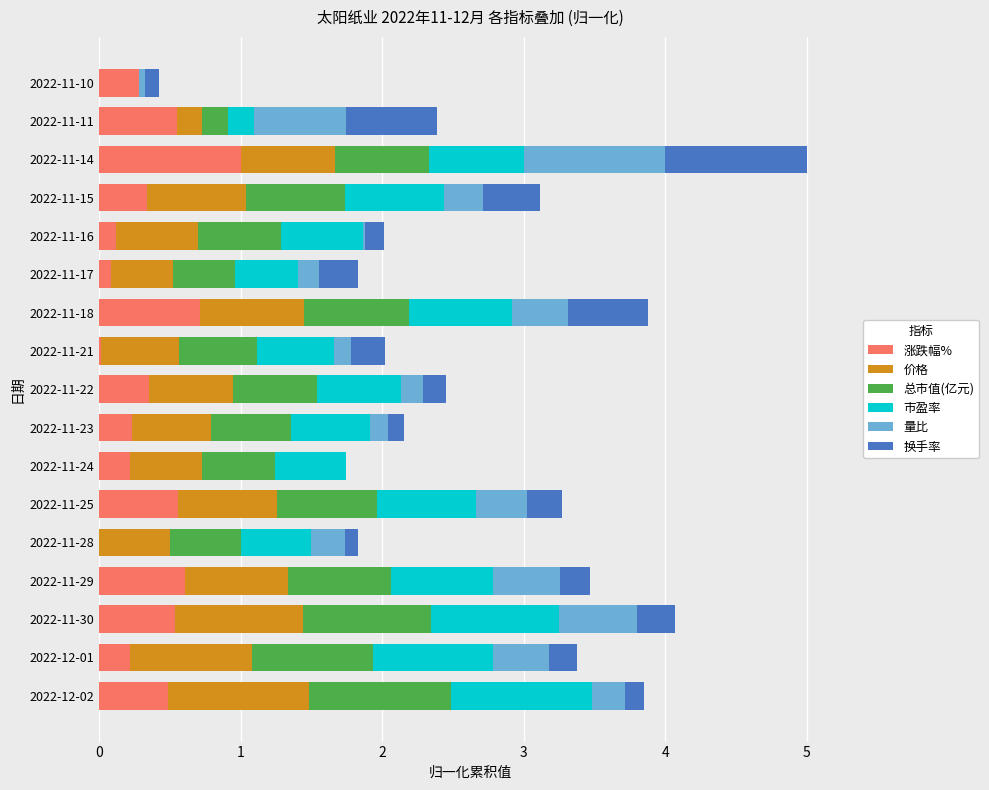

What is the total value across all series at 2022-12-01?

3.4